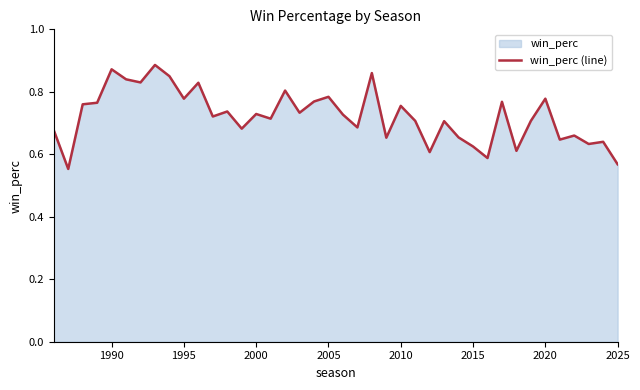

Reading left to right, list all the values displayed in this chart.

0.7	0.6	0.8	0.8	0.9	0.8	0.8	0.9	0.8	0.8	0.8	0.7	0.7	0.7	0.7	0.7	0.8	0.7	0.8	0.8	0.7	0.7	0.9	0.7	0.8	0.7	0.6	0.7	0.7	0.6	0.6	0.8	0.6	0.7	0.8	0.6	0.7	0.6	0.6	0.6